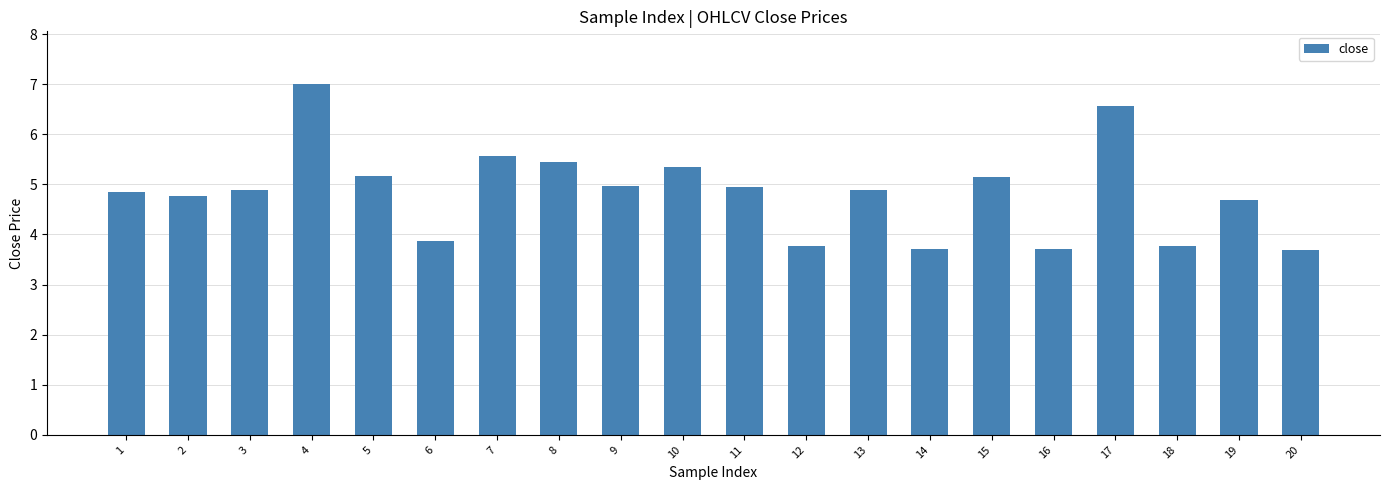

True or false: the data shows 2.4 at 8.

False